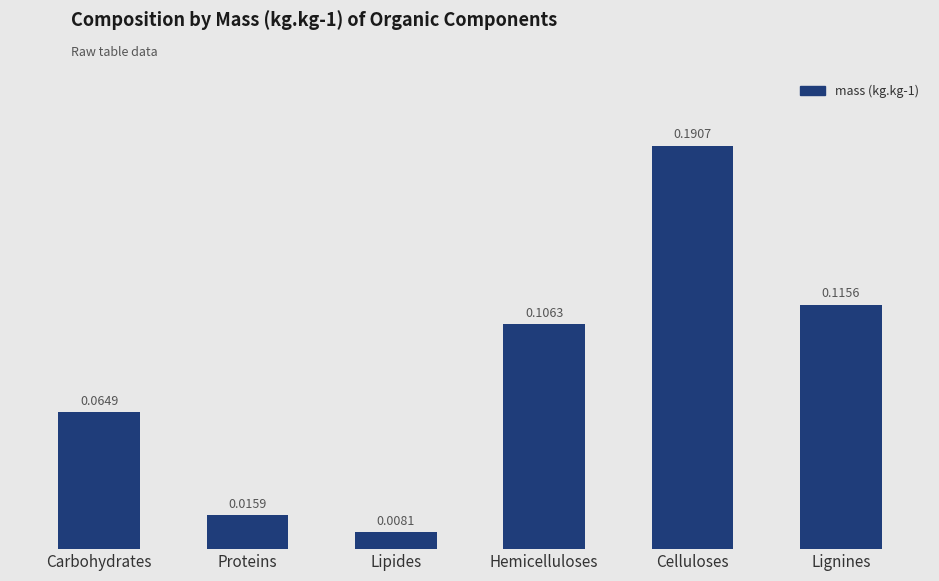

List the labels in order of value, largest first.

Celluloses, Lignines, Hemicelluloses, Carbohydrates, Proteins, Lipides